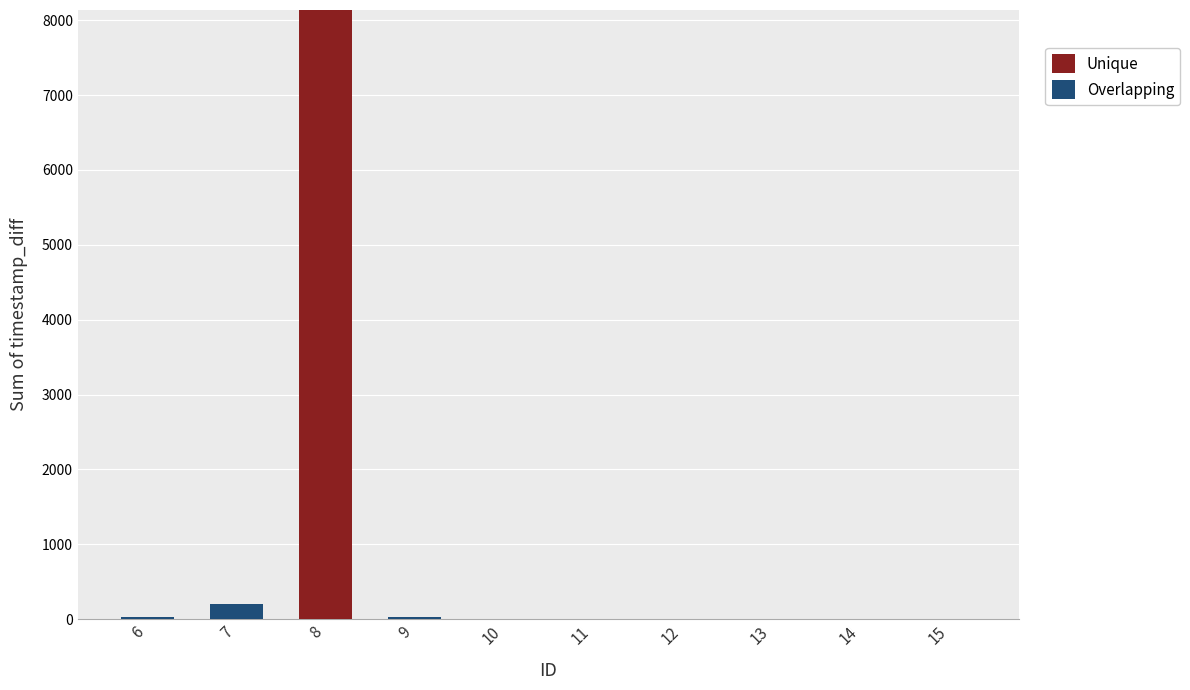

The value of Unique at 11 is -4423. True or false?

False